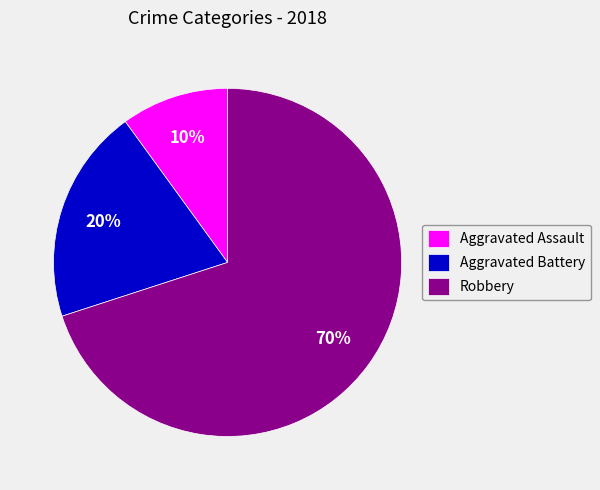

Is there a majority slice in this chart?

Yes